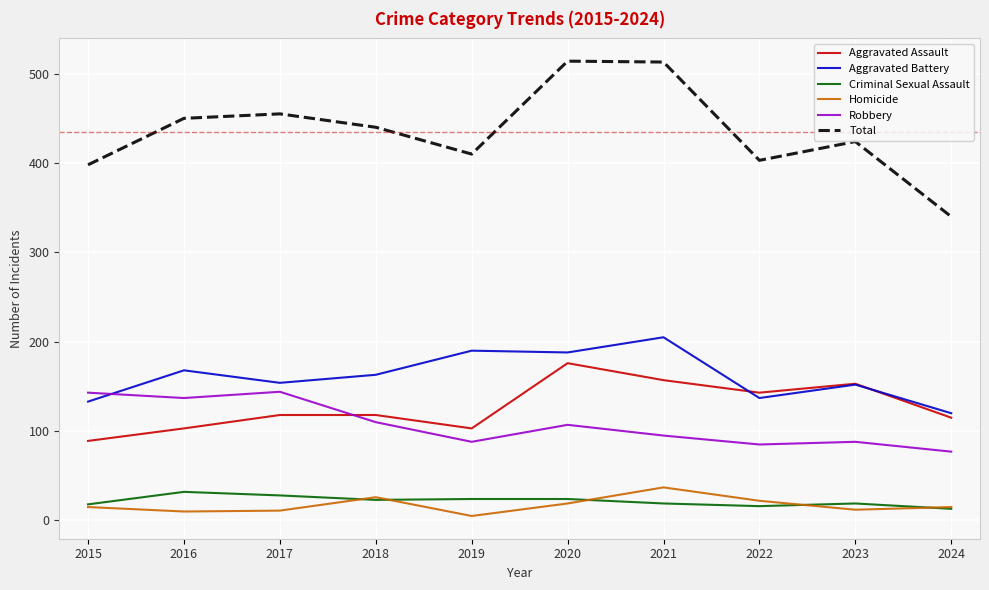

Is it true that Aggravated Battery equals 152 at 2023?

True